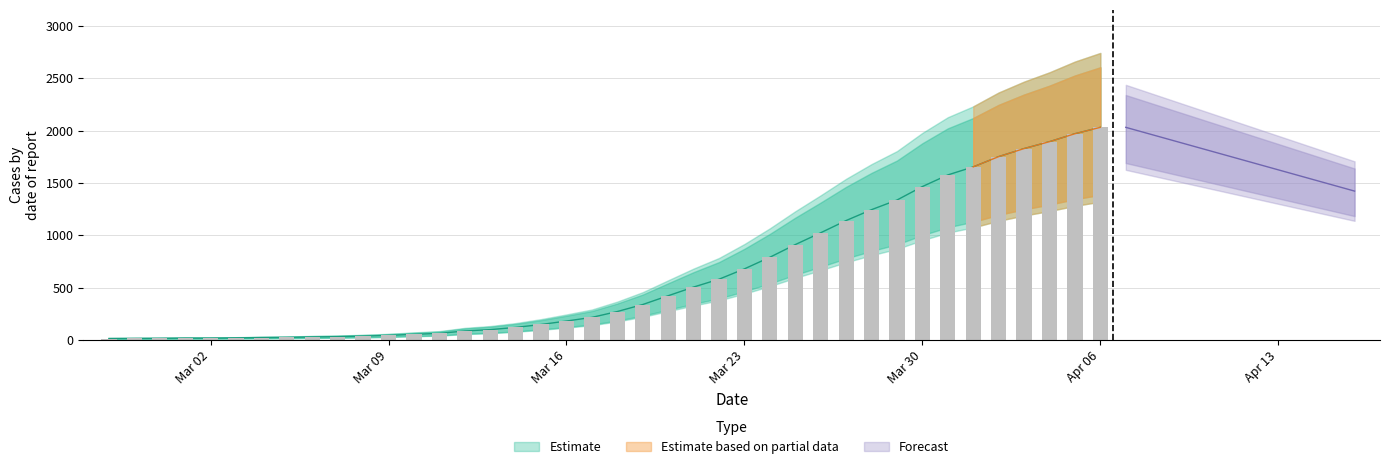

The value at 2020-03-01 is 17. True or false?

True